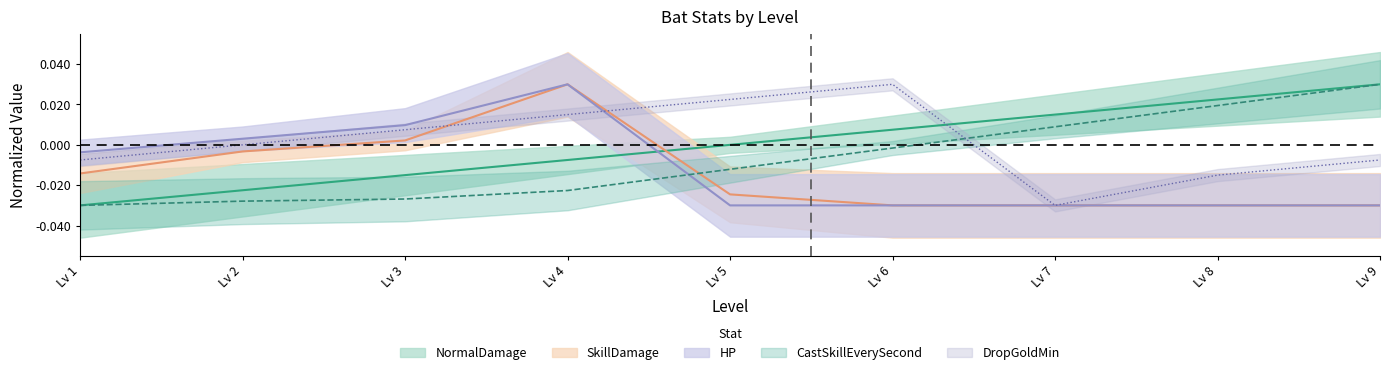

True or false: DropGoldMin and CastSkillEverySecond cross at least once.

True